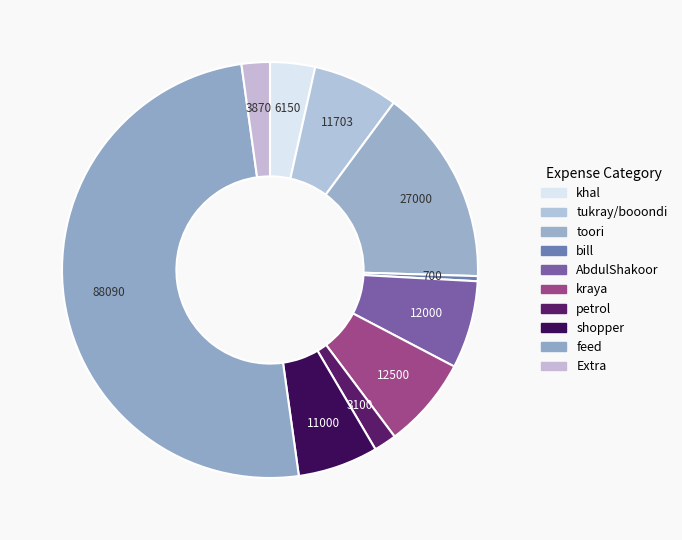

What is the ratio of the value at AbdulShakoor to the value at petrol?

3.9